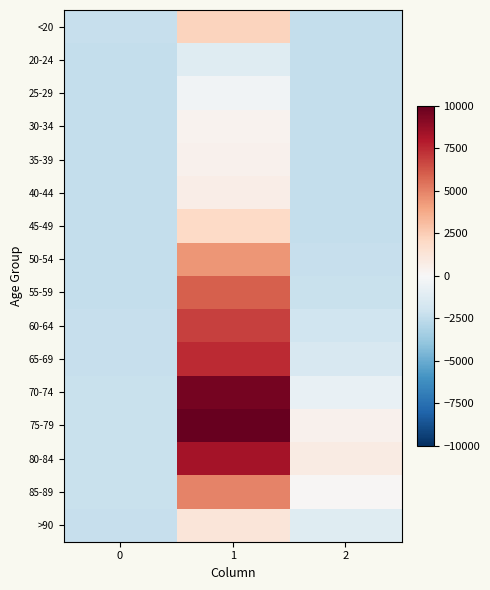

Which category has the highest value across all series?

1